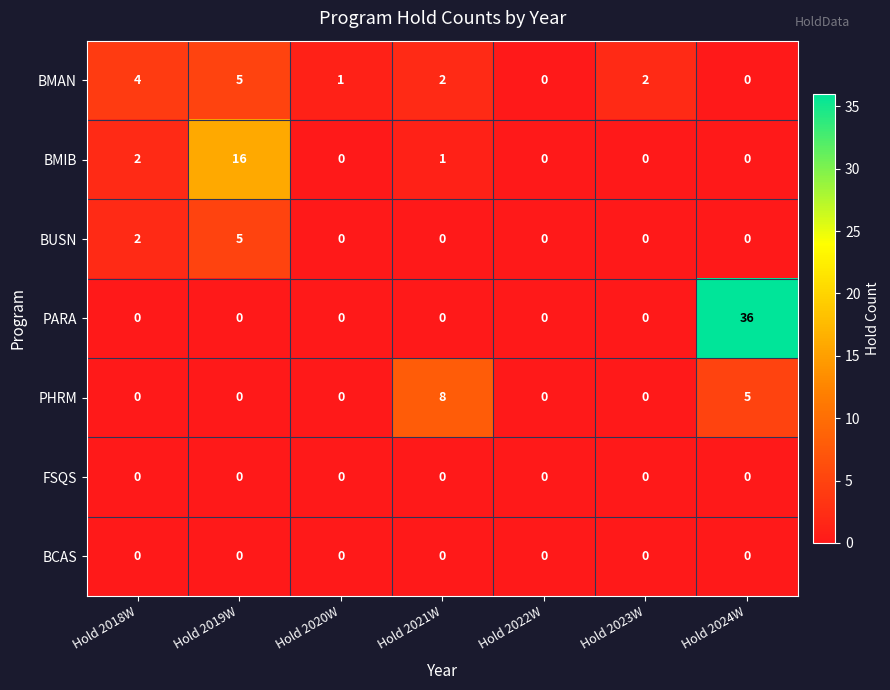

Which series has the largest total across all categories?

PARA